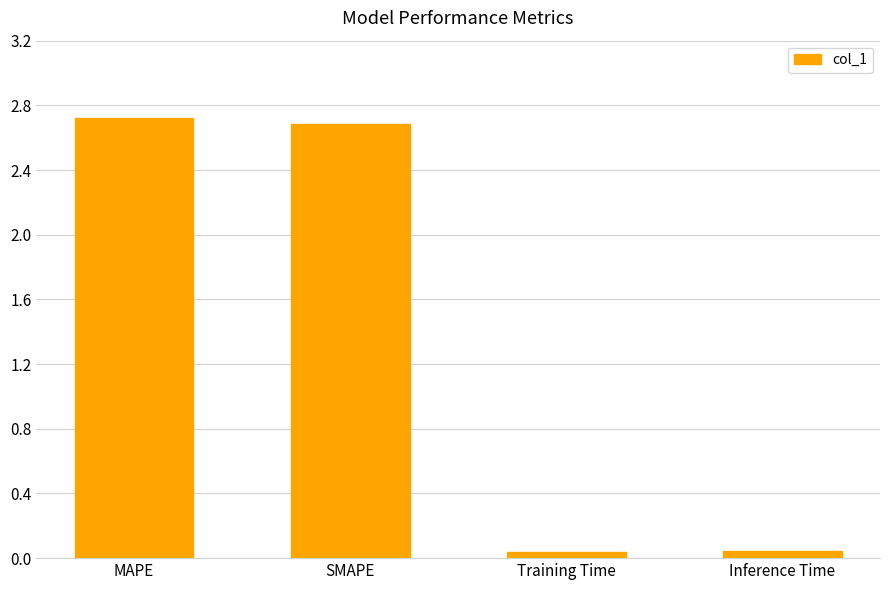

Read the value at MAPE.

2.7